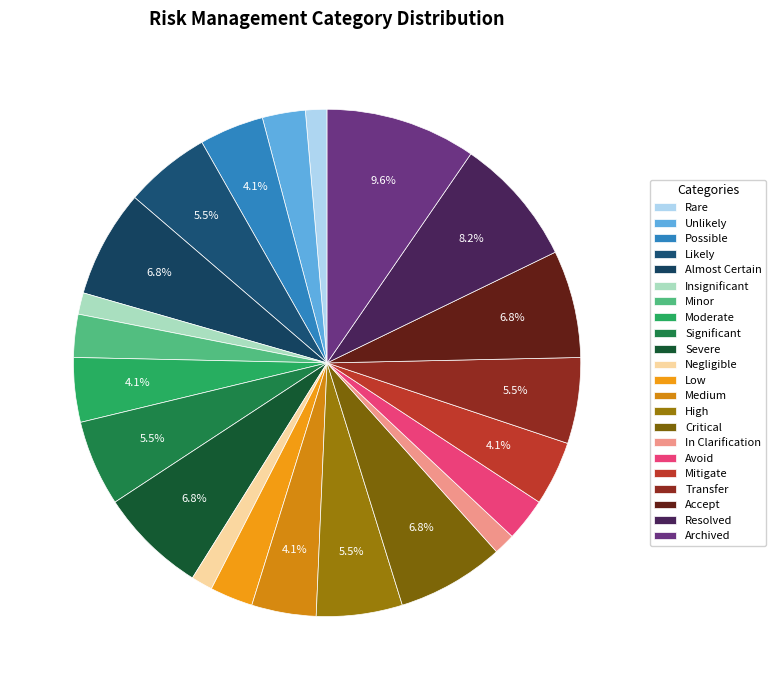

What percentage is NOT represented by Likely?

94.5%